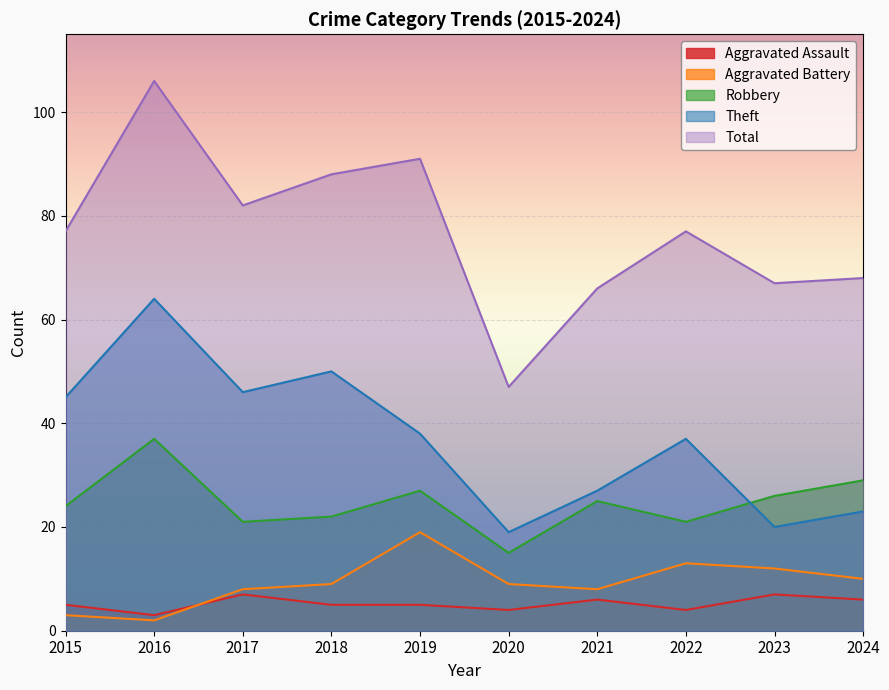

How many interior local valleys does the Aggravated Assault series have?

3